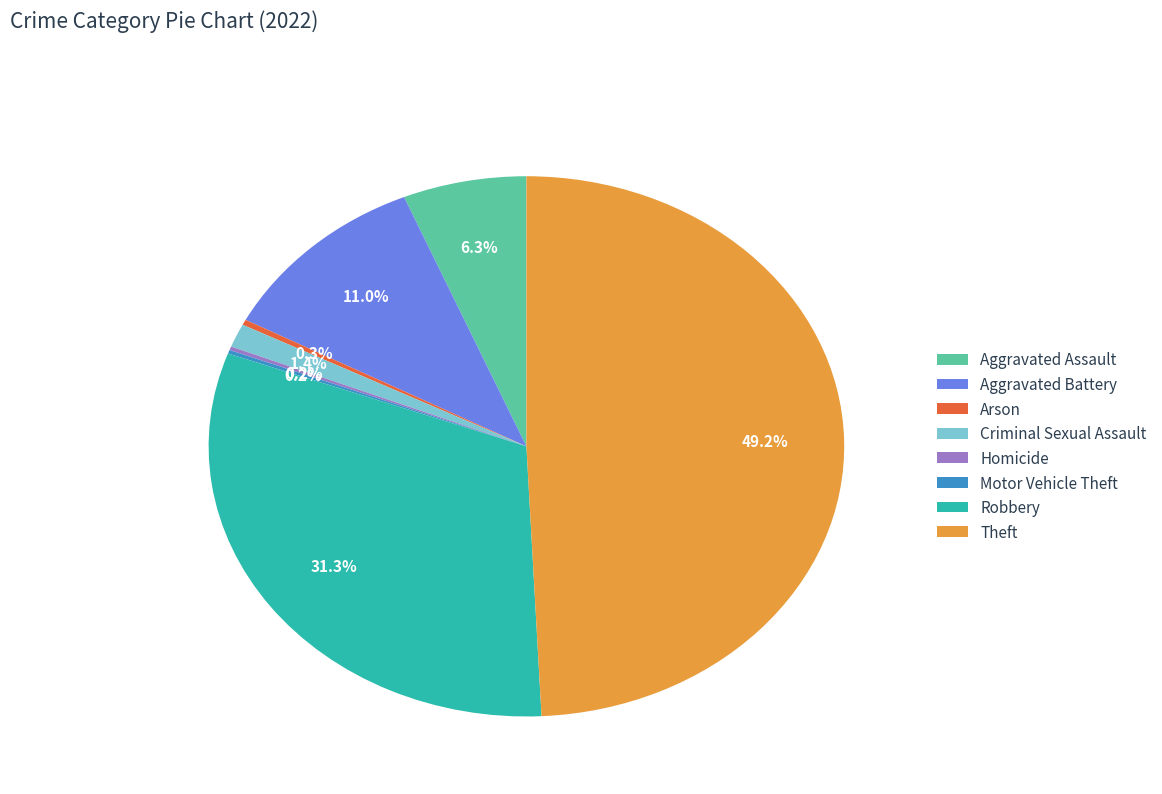

To the nearest percent, what percentage of the pie is Criminal Sexual Assault?

1%